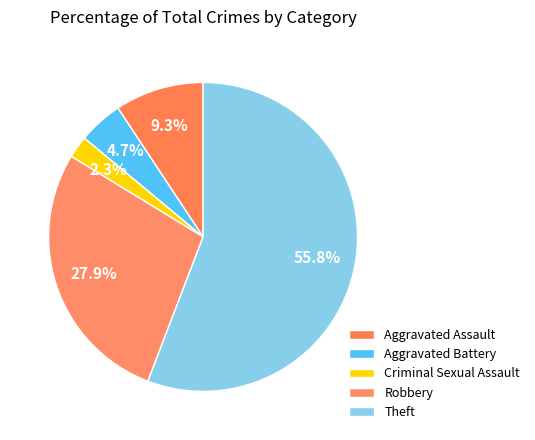

How many segments does this pie chart have?

5